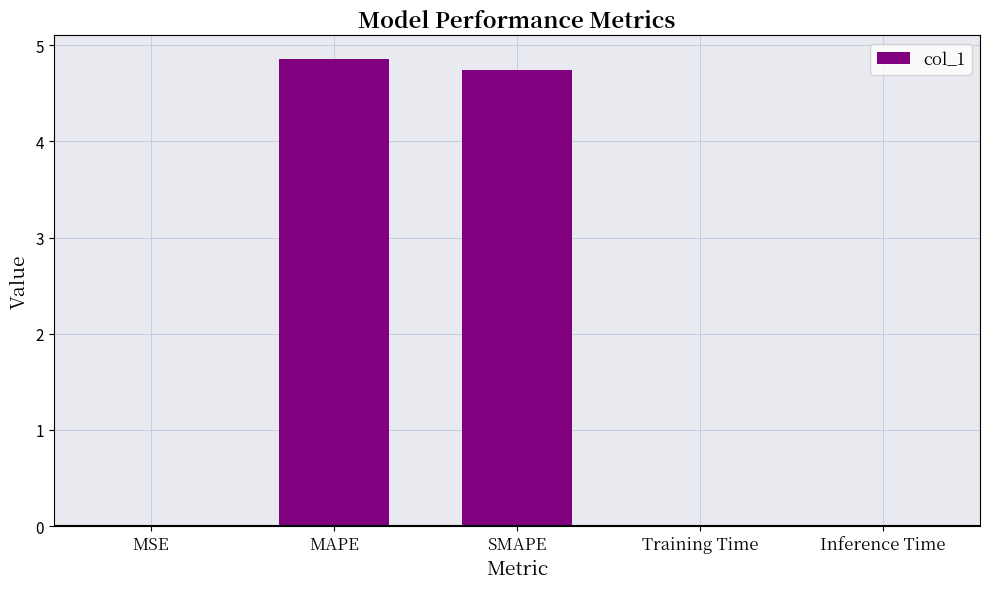

Between MAPE and Training Time, which is larger?

MAPE